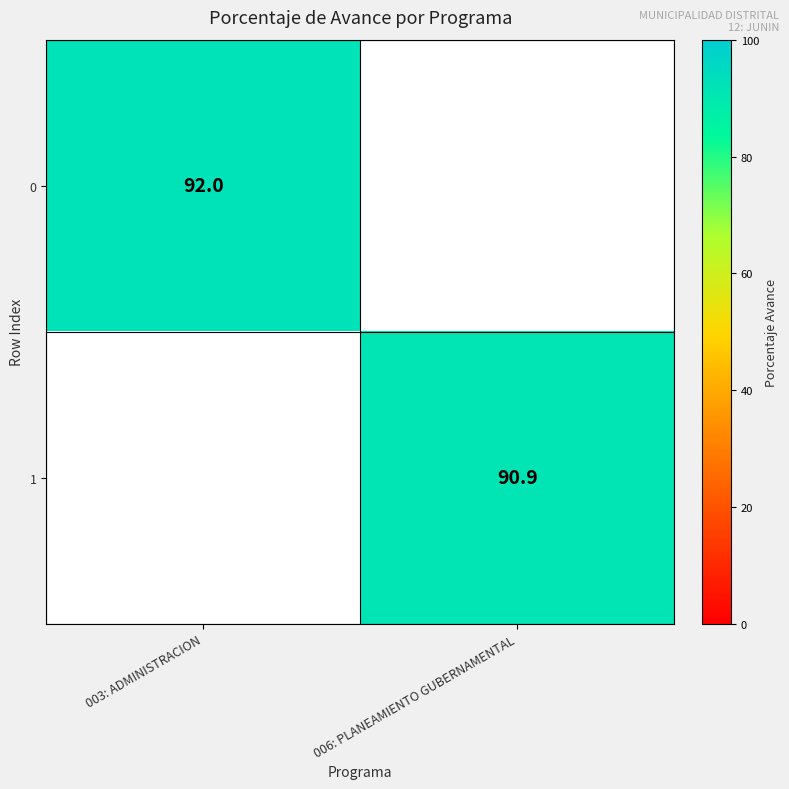

The value of 1 at 006: PLANEAMIENTO GUBERNAMENTAL is 90.9. True or false?

True